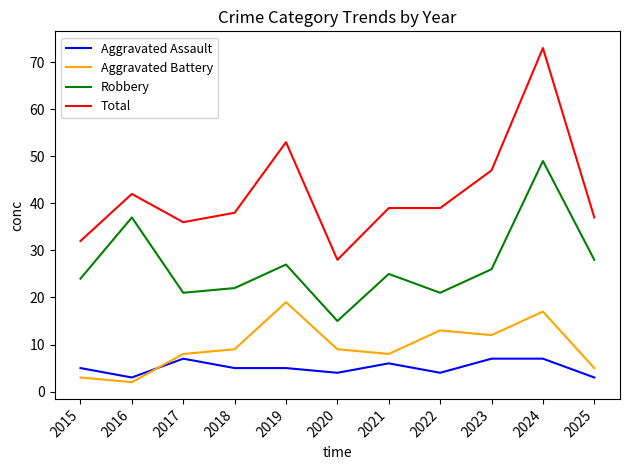

True or false: Aggravated Battery and Total intersect in this chart.

False